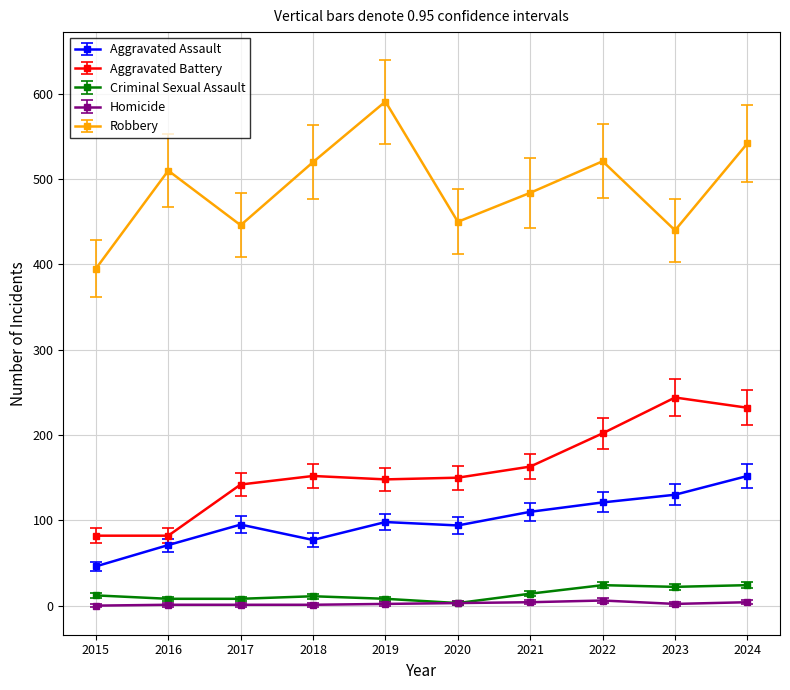

Count the number of categories in the chart.

10